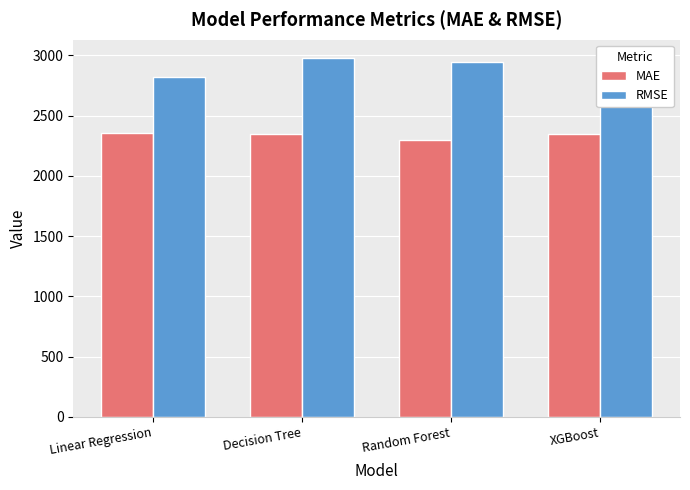

What is the spread (max minus min) of values at XGBoost?

636.5